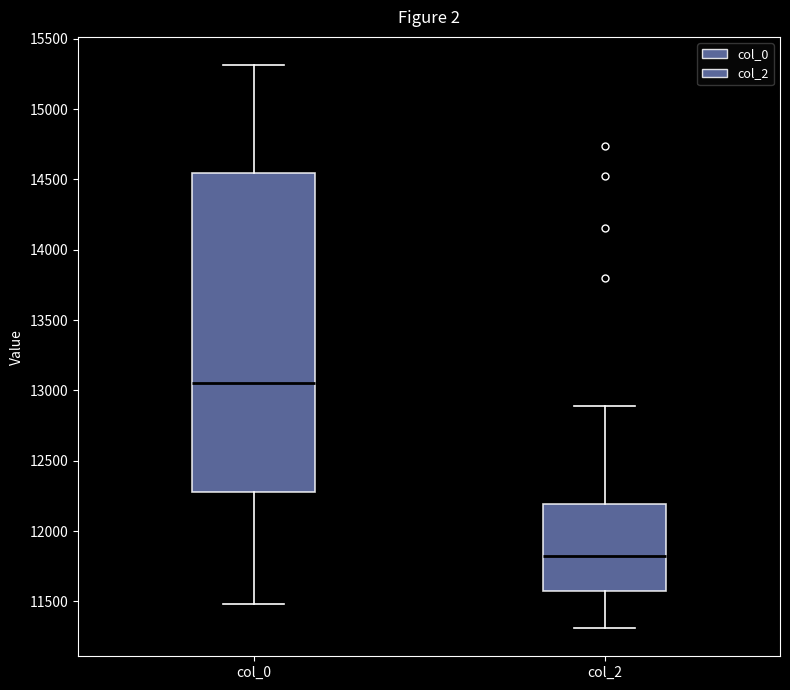

Comparing the boxes themselves (not the whiskers), which one is the tallest?

col_0